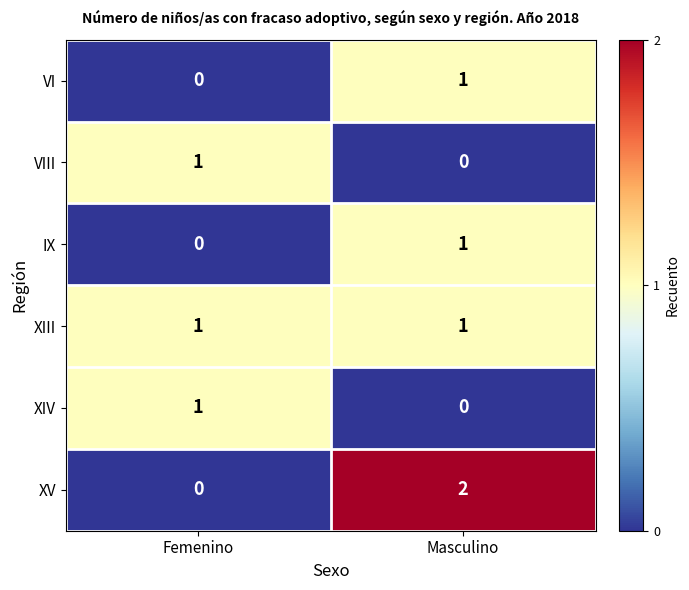

True or false: XV has a value of 0 at Femenino.

True